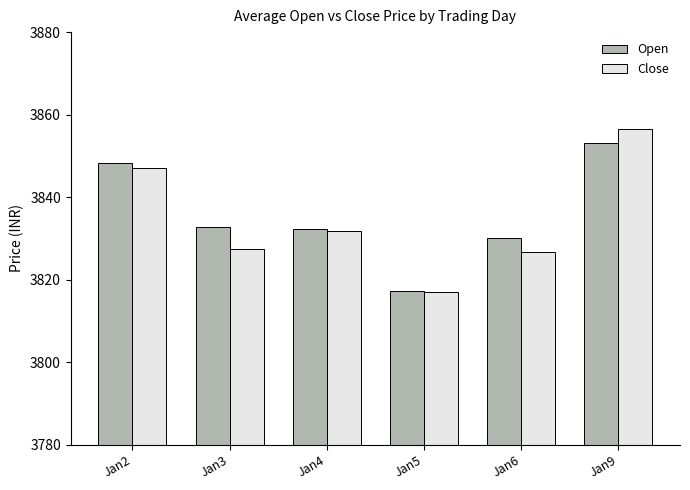

Reading left to right, transcribe all the data shown in this chart.

Open: Jan2=3848.2	Jan3=3832.8	Jan4=3832.2	Jan5=3817.2	Jan6=3830.0	Jan9=3853.1
Close: Jan2=3847.0	Jan3=3827.5	Jan4=3831.8	Jan5=3817.1	Jan6=3826.8	Jan9=3856.5